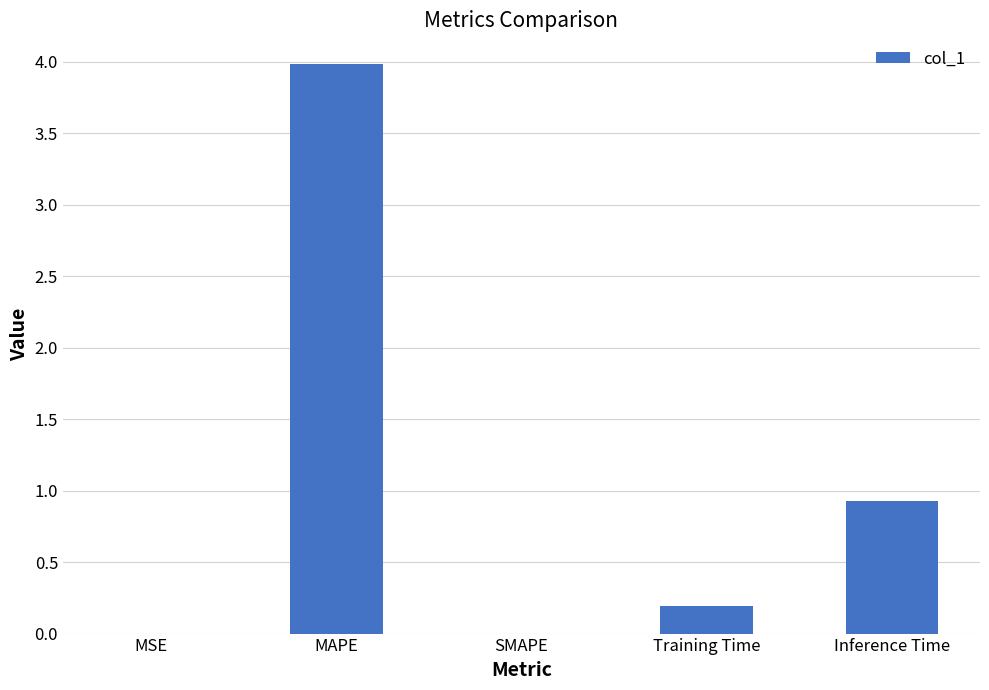

What is the sum of all values?

5.1